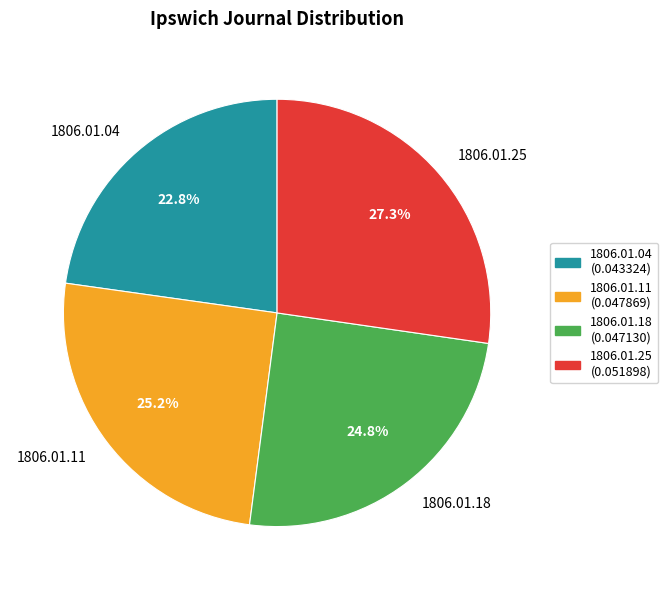

Which slice is the smallest?

1806.01.04